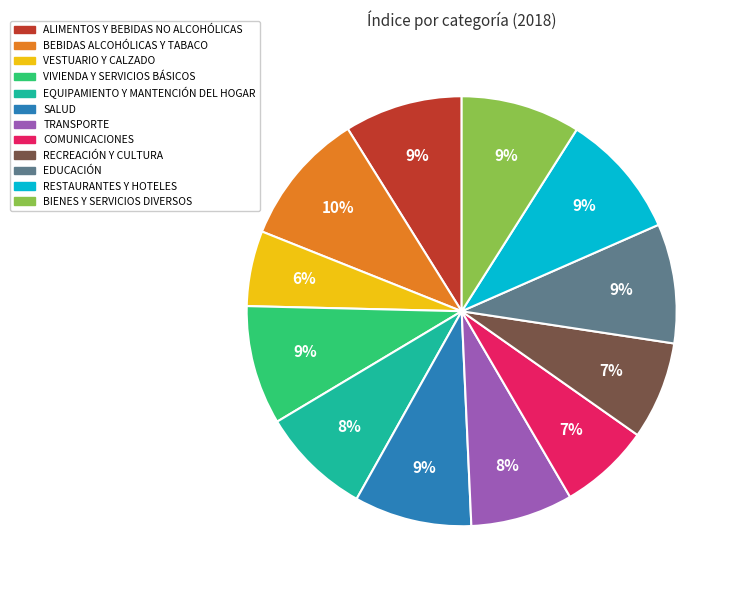

What is the smallest slice in the pie chart?

VESTUARIO Y CALZADO